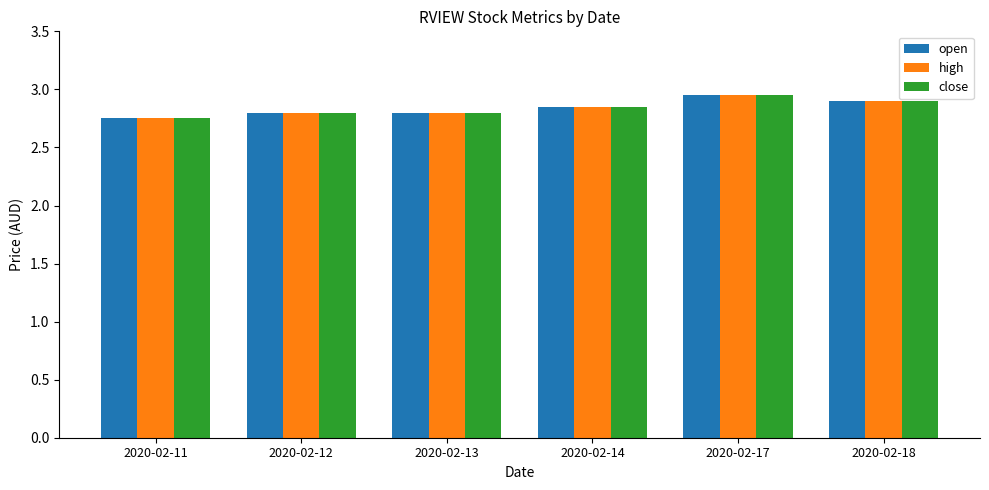

What is the sum of the open values at 2020-02-17 and 2020-02-14?

5.8